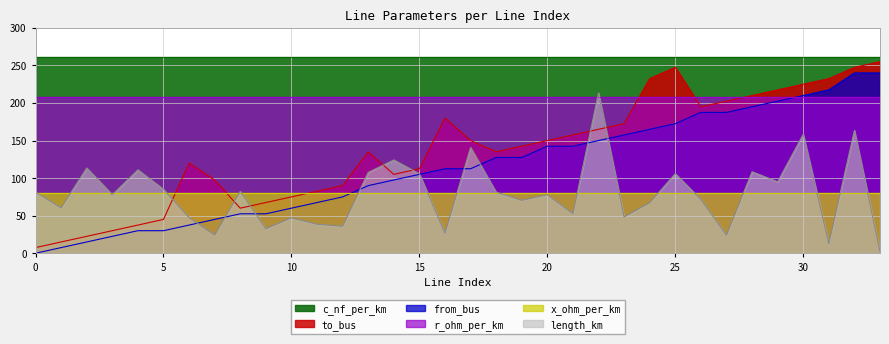

At which category does to_bus reach its first local valley?

8